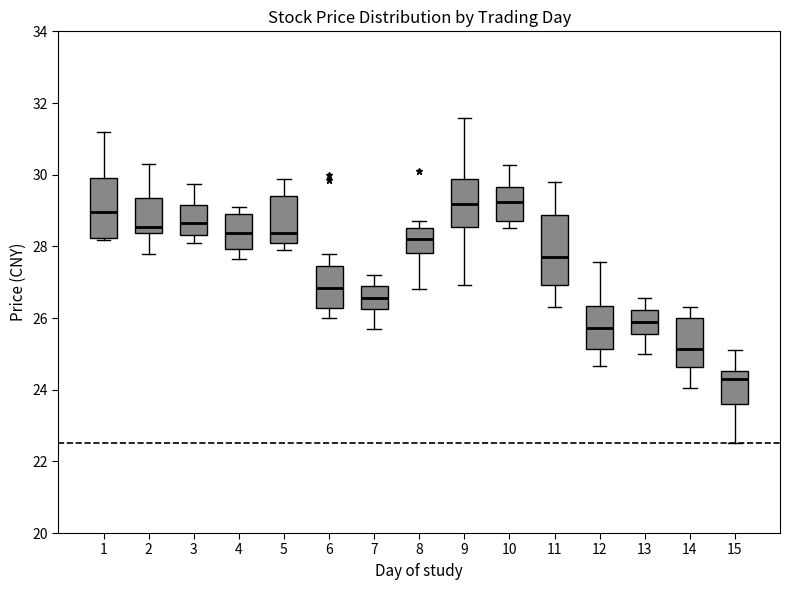

Where does the upper whisker of the box at x = 12 end on the y-axis? The values are not printed on the chart, so give them approximately, as read against the axis.

27.6